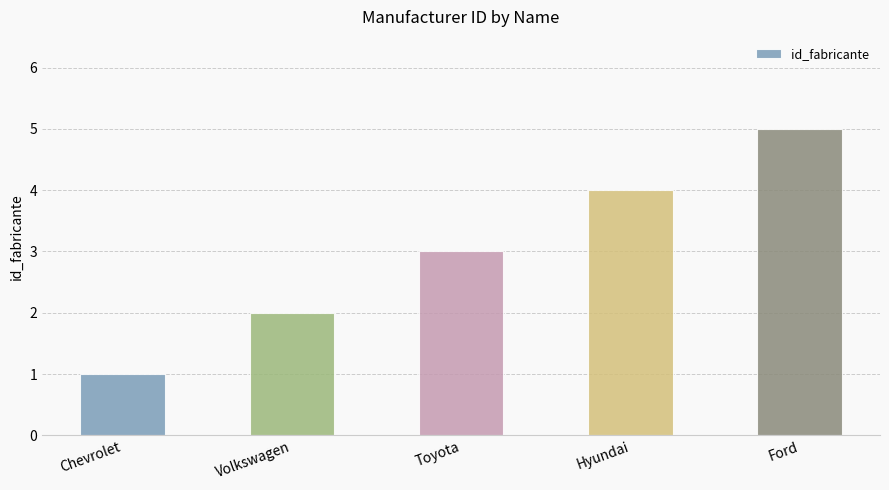

What is the smallest value displayed?

1